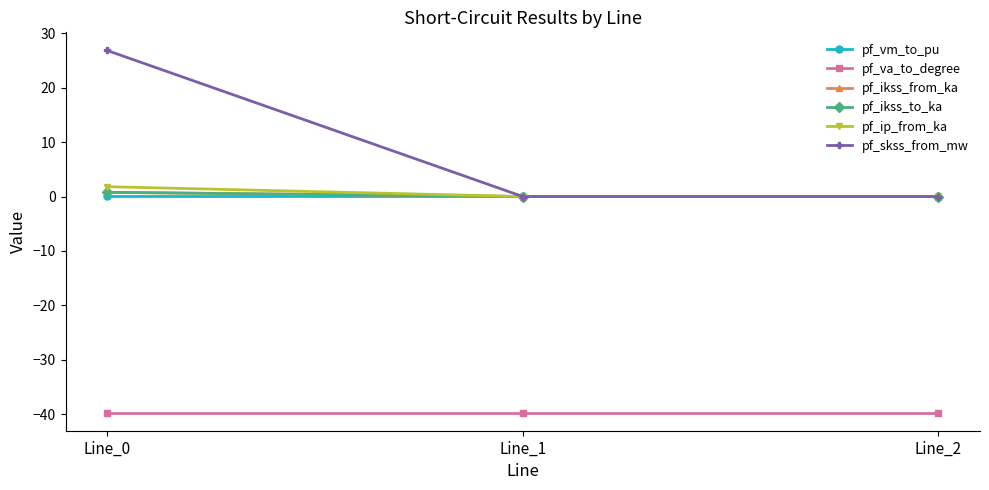

Does the chart display data point markers on the line(s)?

Yes